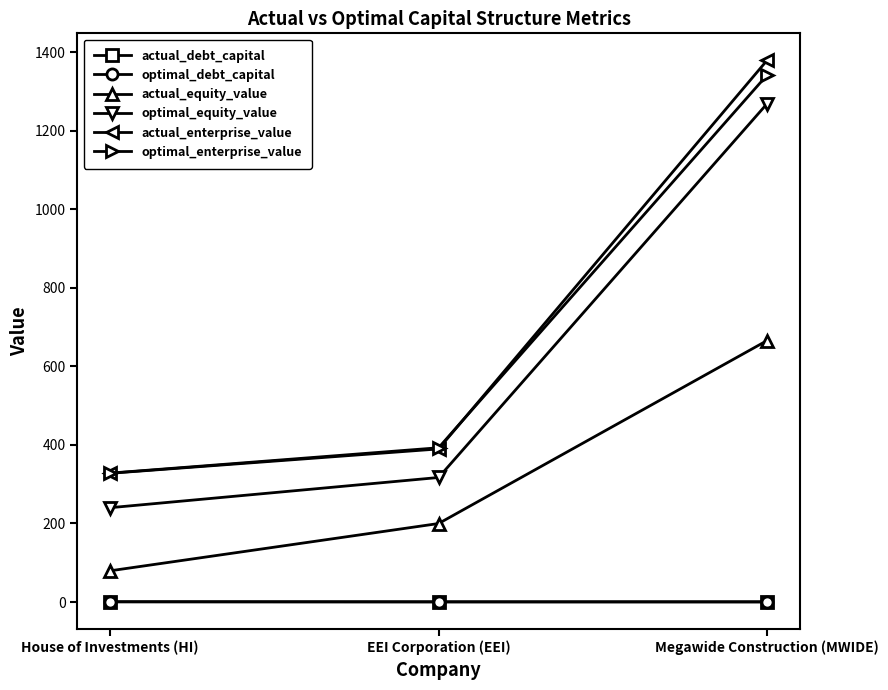

Is the value of actual_enterprise_value at Megawide Construction (MWIDE) greater than the value of optimal_equity_value at House of Investments (HI)?

Yes